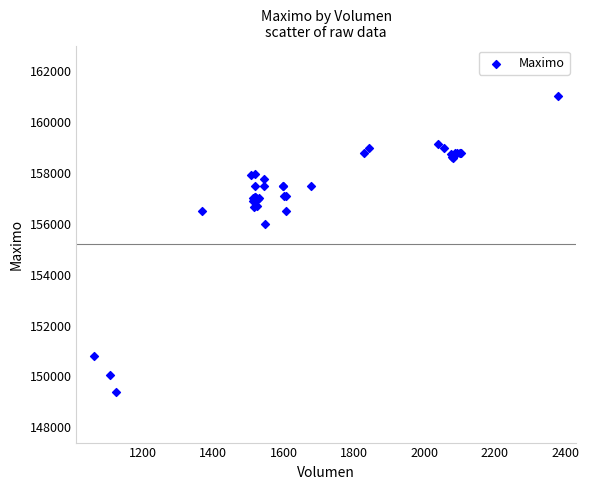

What Y value in the scatter plot is closest to 155202?

156000